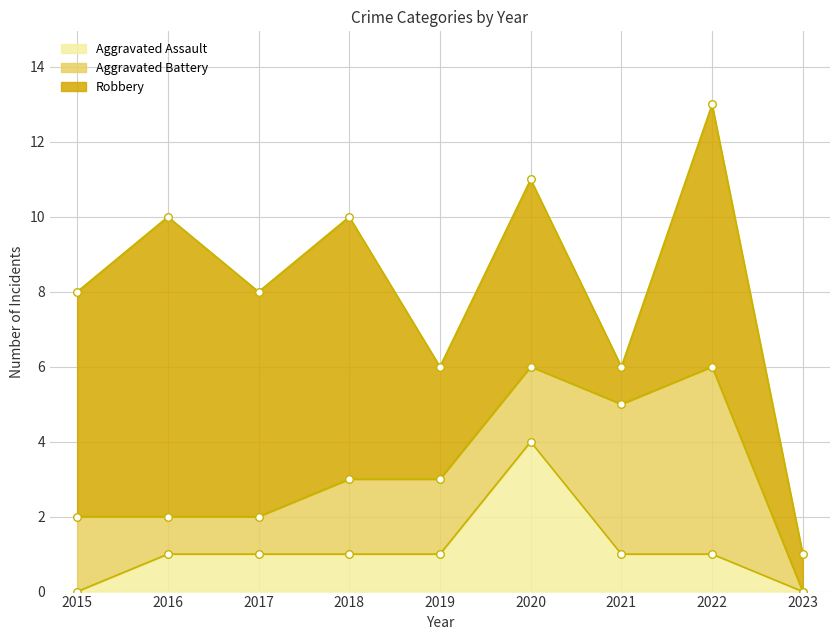

Is the value of Aggravated Assault at 2020 greater than the value of Robbery at 2021?

Yes